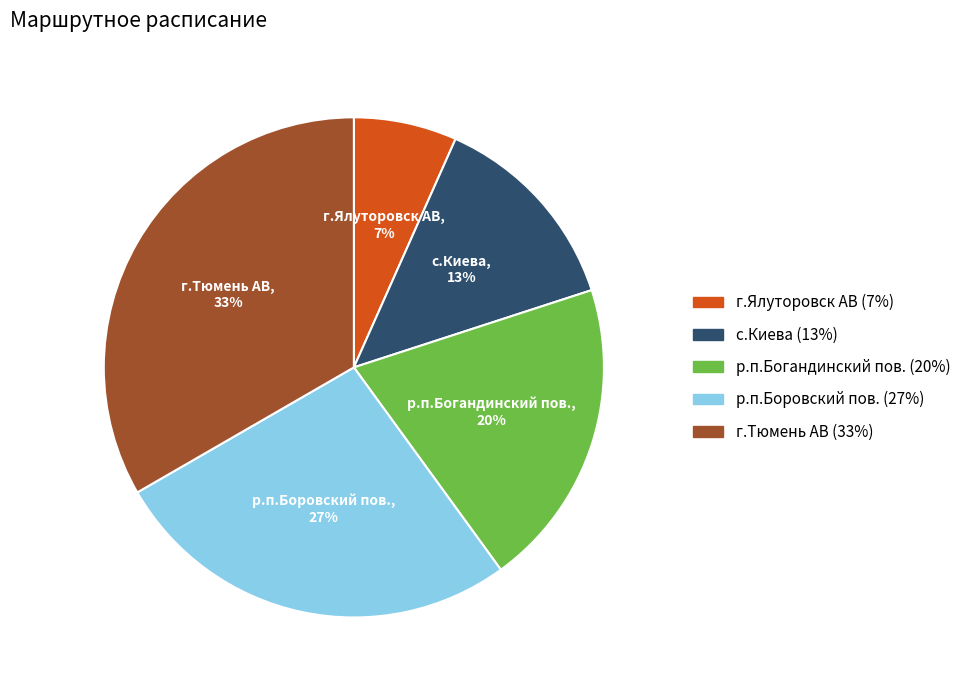

Is it true that р.п.Боровский пов. is 37% of the pie?

False